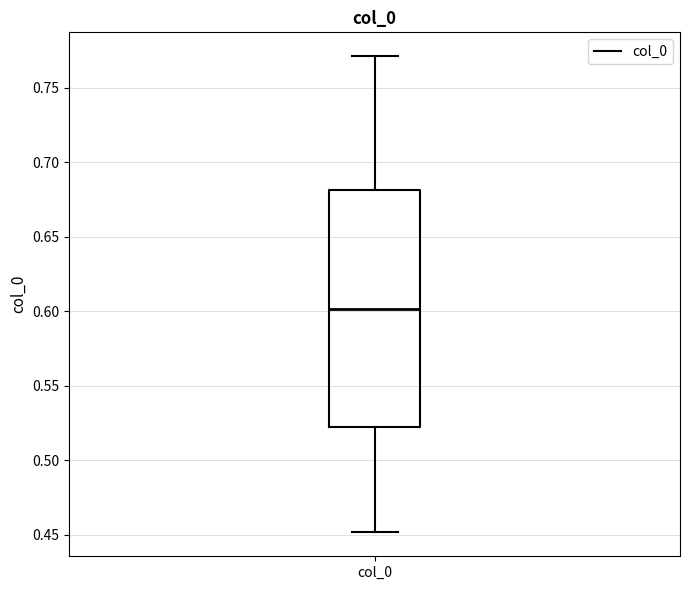

Where does the median line of the box for col_0 sit on the y-axis? The values are not printed on the chart, so give them approximately, as read against the axis.

0.60